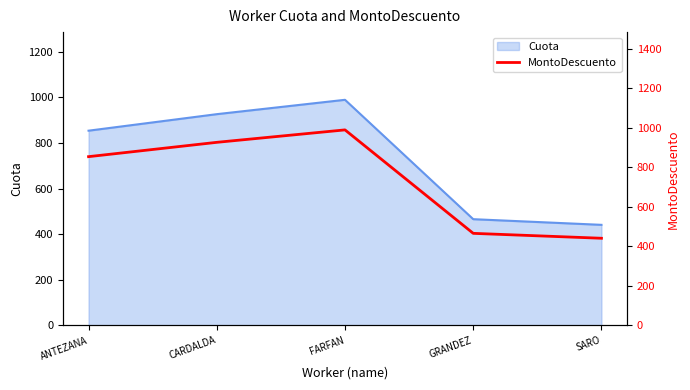

Which label corresponds to the smallest value in the chart?

SARO